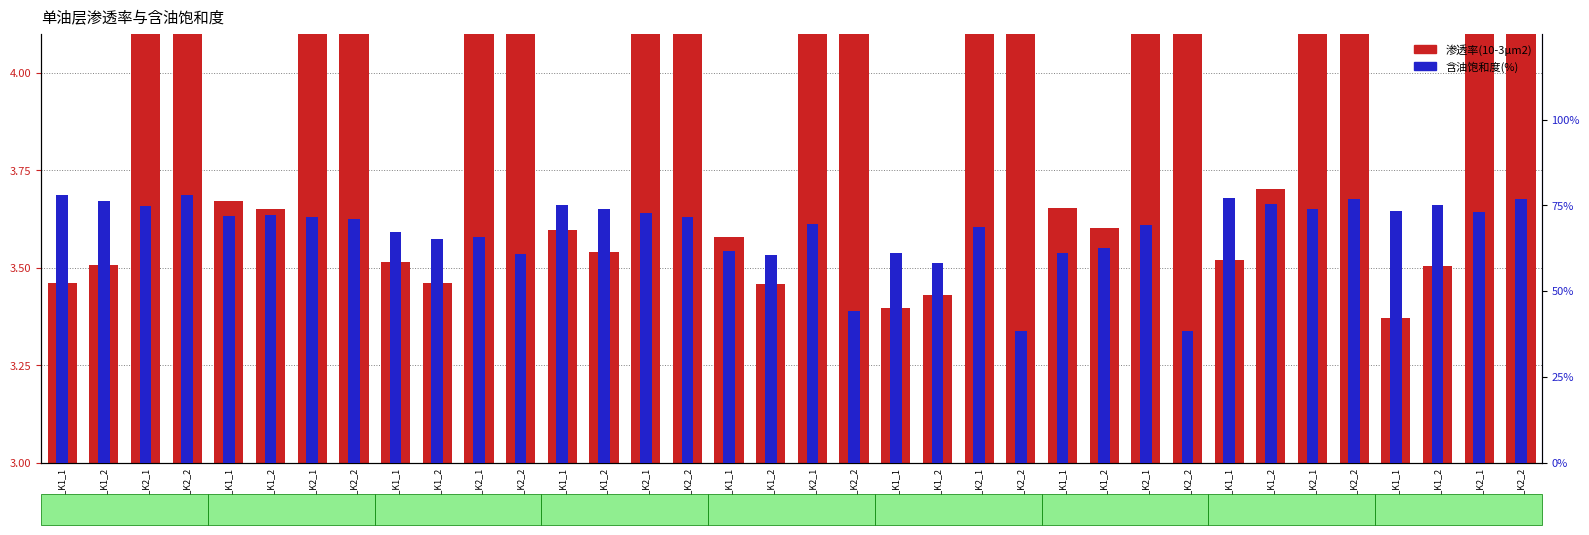

What is the sum of the 含油饱和度(%) values at D68_K1_2 and D33_K1_2?

0.2